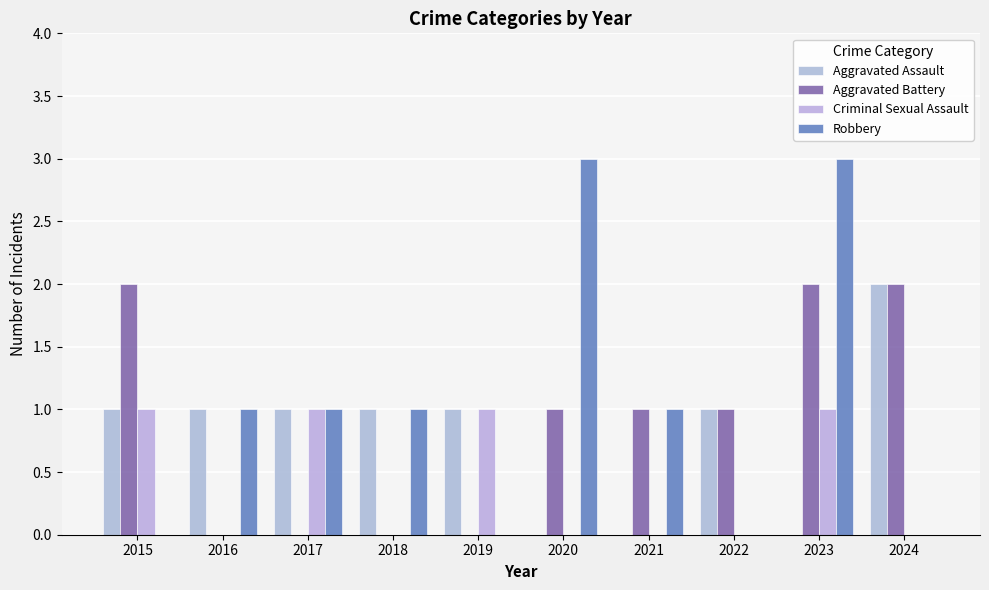

Which category has the highest value in the Aggravated Assault series?

2024